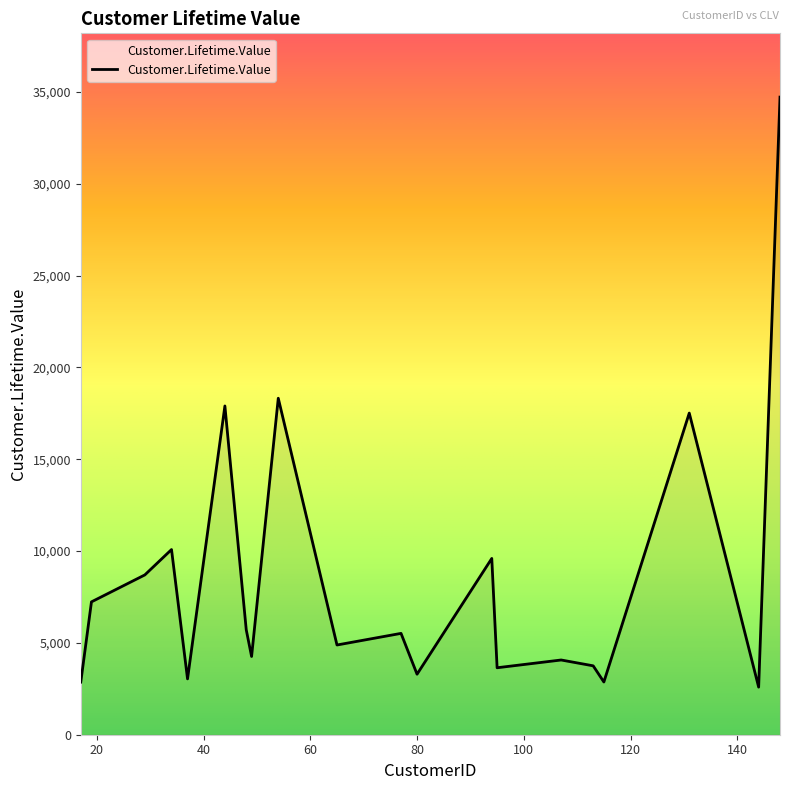

The chart shows a value of 28657.5 at 131. True or false?

False